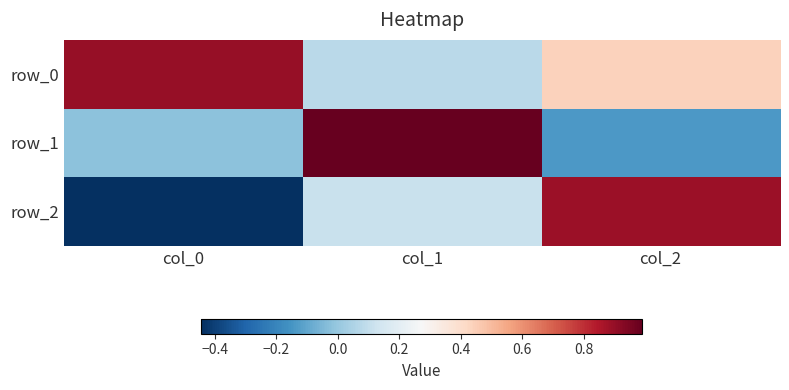

Which series has the widest spread of values?

row_2